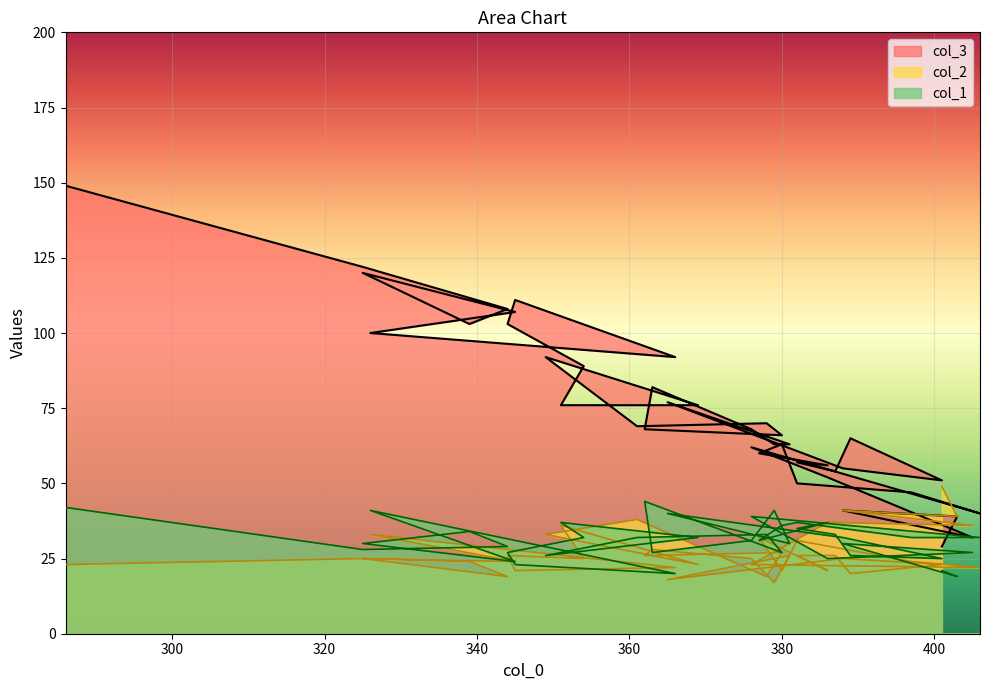

Reading right to left, list all the values displayed in this chart.

col_3: 149	122	108	103	120	107	100	92	111	103	89	76	76	92	69	70	66	68	82	68	63	63	77	55	51	65	54	57	56	60	63	50	47	40	62	52	32	41	39	29
col_2: 23	25	19	24	25	24	33	22	21	26	25	36	23	33	38	19	27	26	28	25	17	26	18	25	23	20	26	26	21	32	21	31	24	22	23	37	36	41	39	49
col_1: 42	28	29	34	30	24	41	20	23	27	32	37	32	26	32	33	27	44	27	31	41	30	40	32	25	26	33	35	37	31	36	37	32	32	39	25	27	30	19	21